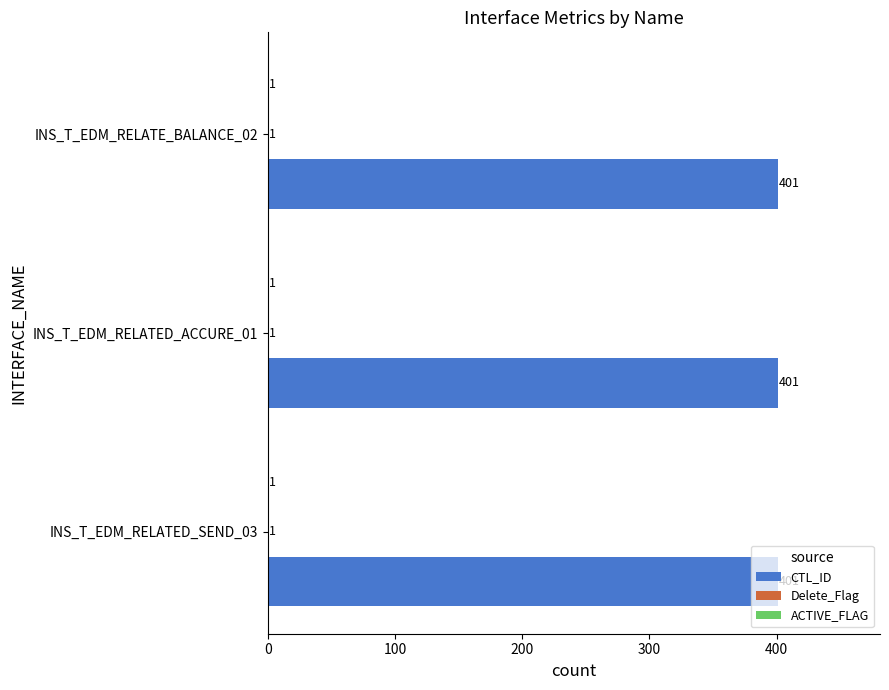

What is the spread (max minus min) of values at INS_T_EDM_RELATED_SEND_03?

400